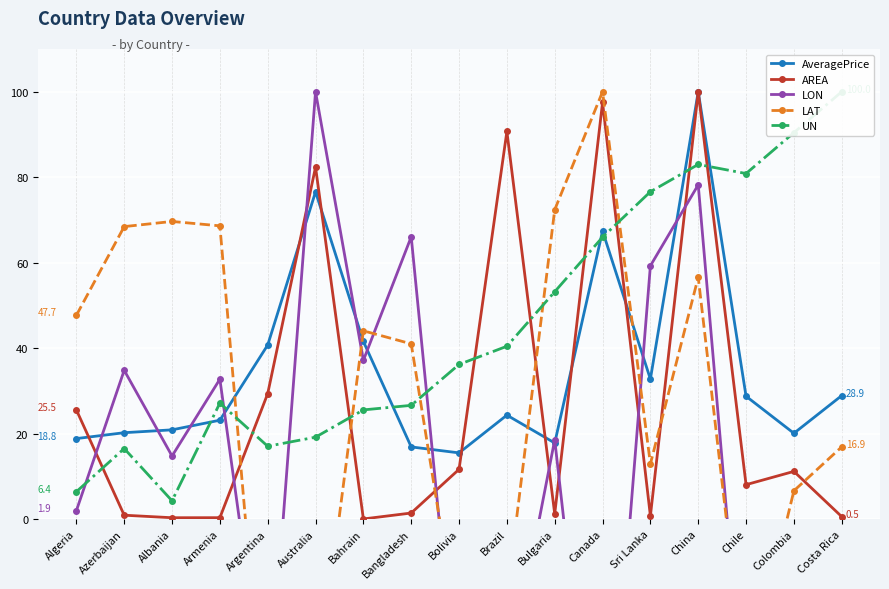

What is the difference between the maximum and minimum values in the AveragePrice series?

84.5